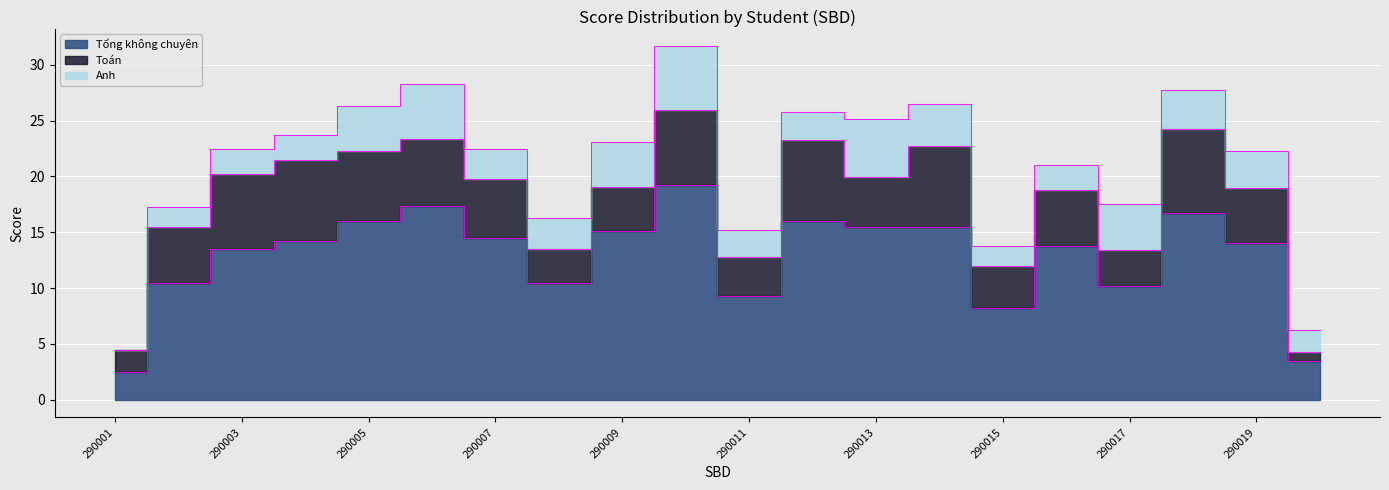

True or false: Anh and Toán cross at least once.

True